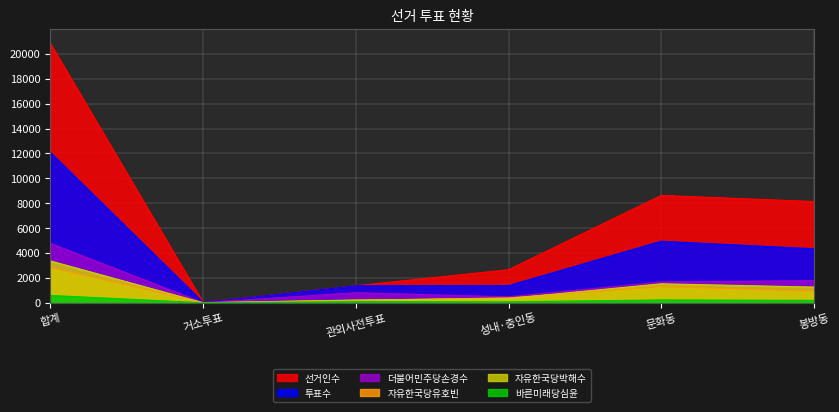

Is it true that 자유한국당유호빈 equals 1291 at 문화동?

True